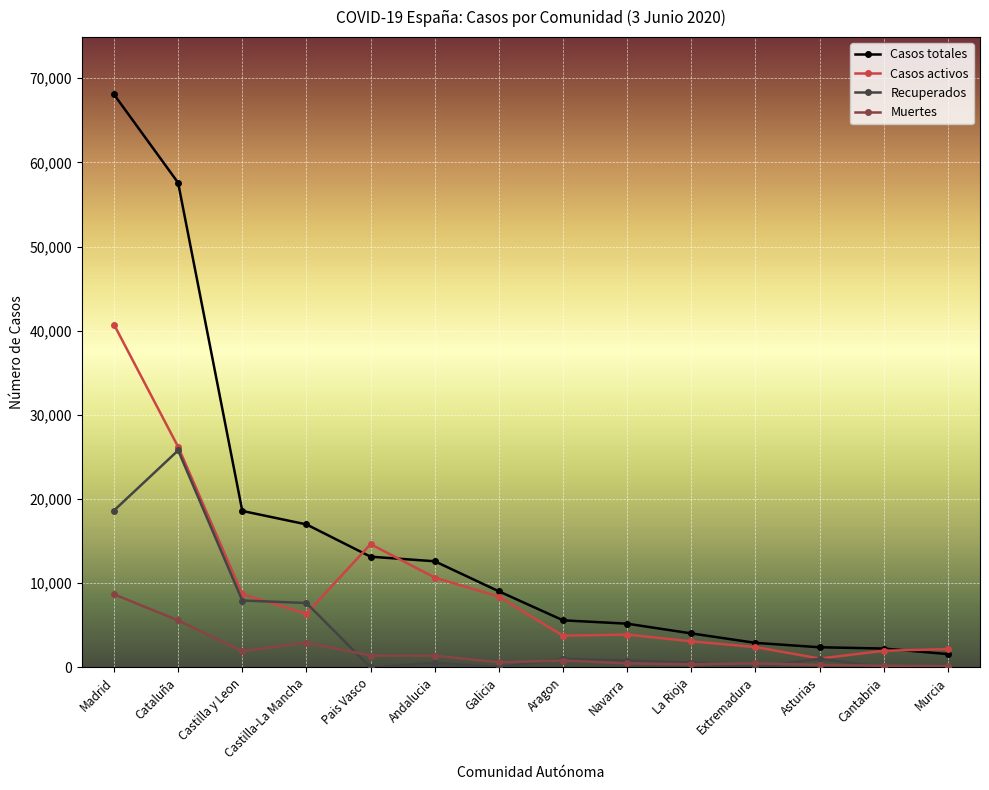

How many data points does each series have?

14